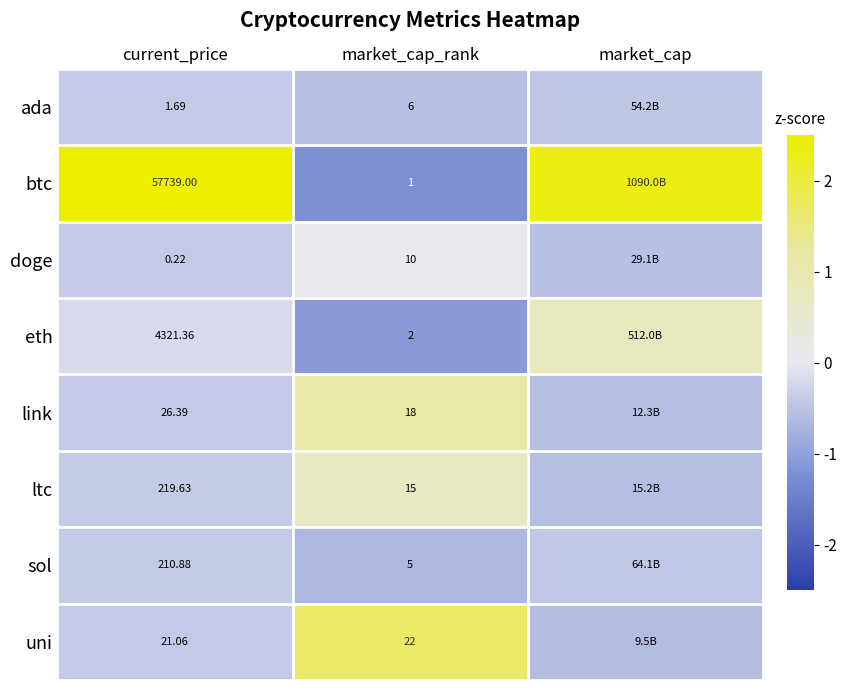

Is the value of uni at current_price greater than the value of ada at market_cap_rank?

Yes